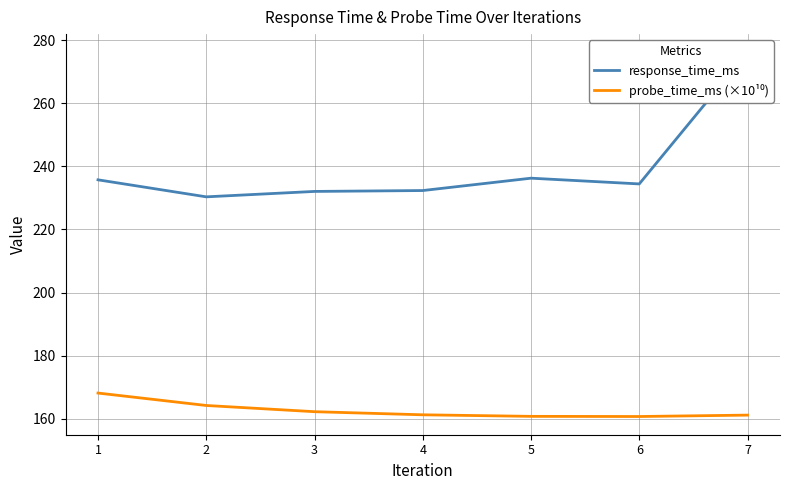

What is the value of the probe_time_ms (×10¹⁰) point at the 7th from the left?

161.1